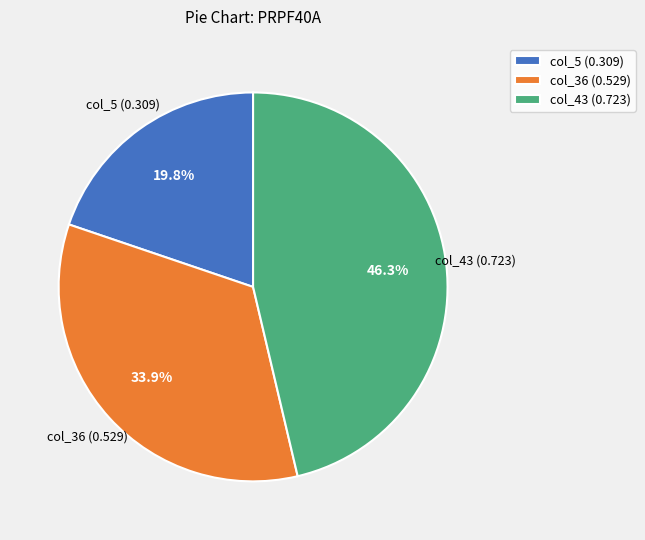

Between col_43 (0.723) and col_36 (0.529), which is larger?

col_43 (0.723)